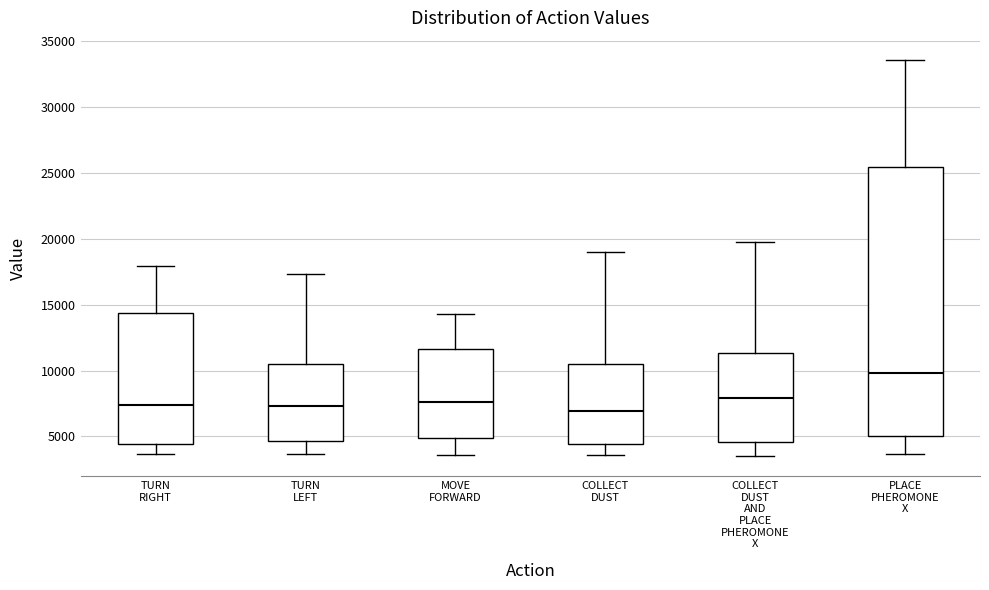

Comparing the boxes themselves (not the whiskers), which one is the tallest?

PLACE PHEROMONE X